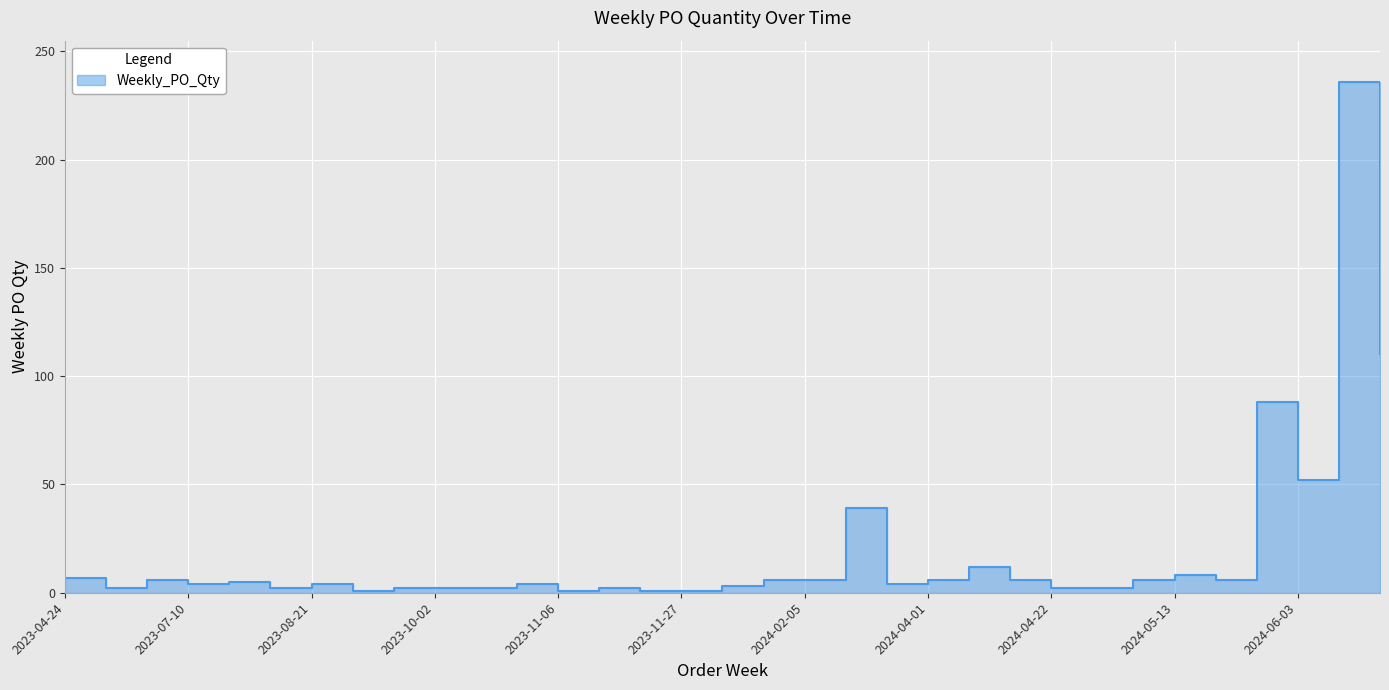

How many categories are shown in the chart?

33